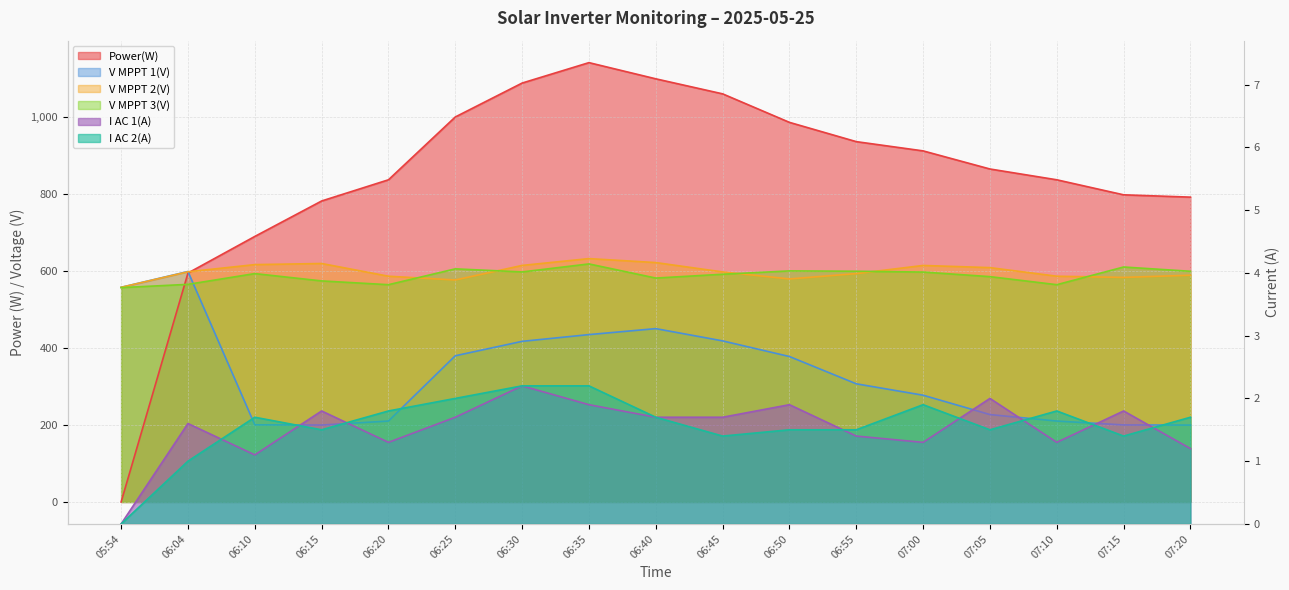

List the series in order of their peak value, lowest first.

I AC 1(A), I AC 2(A), V MPPT 1(V), V MPPT 3(V), V MPPT 2(V), Power(W)